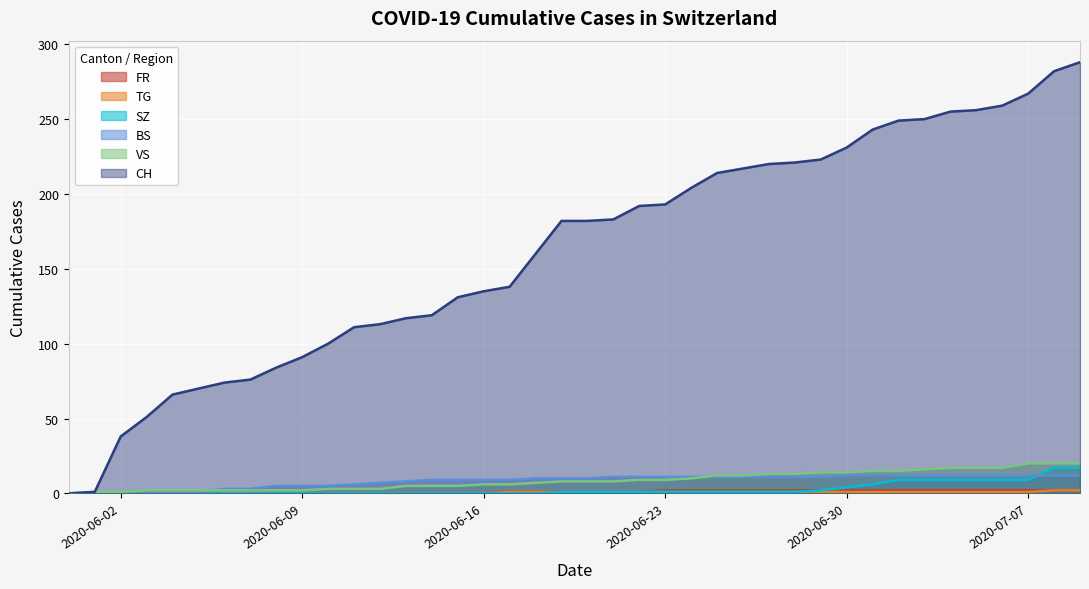

What is the maximum value for VS?

20